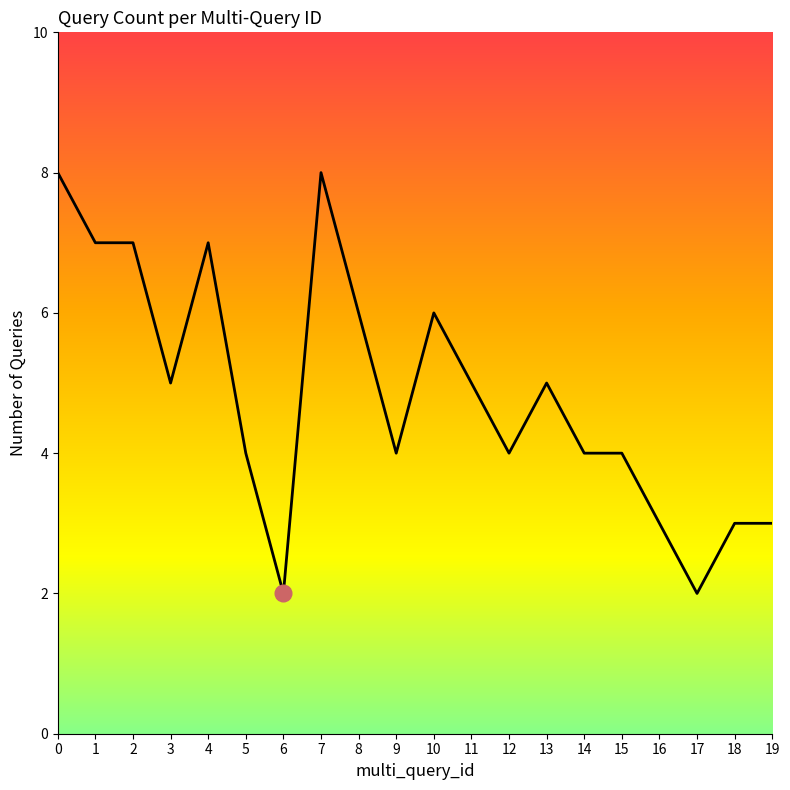

Does the chart display data point markers on the line(s)?

No